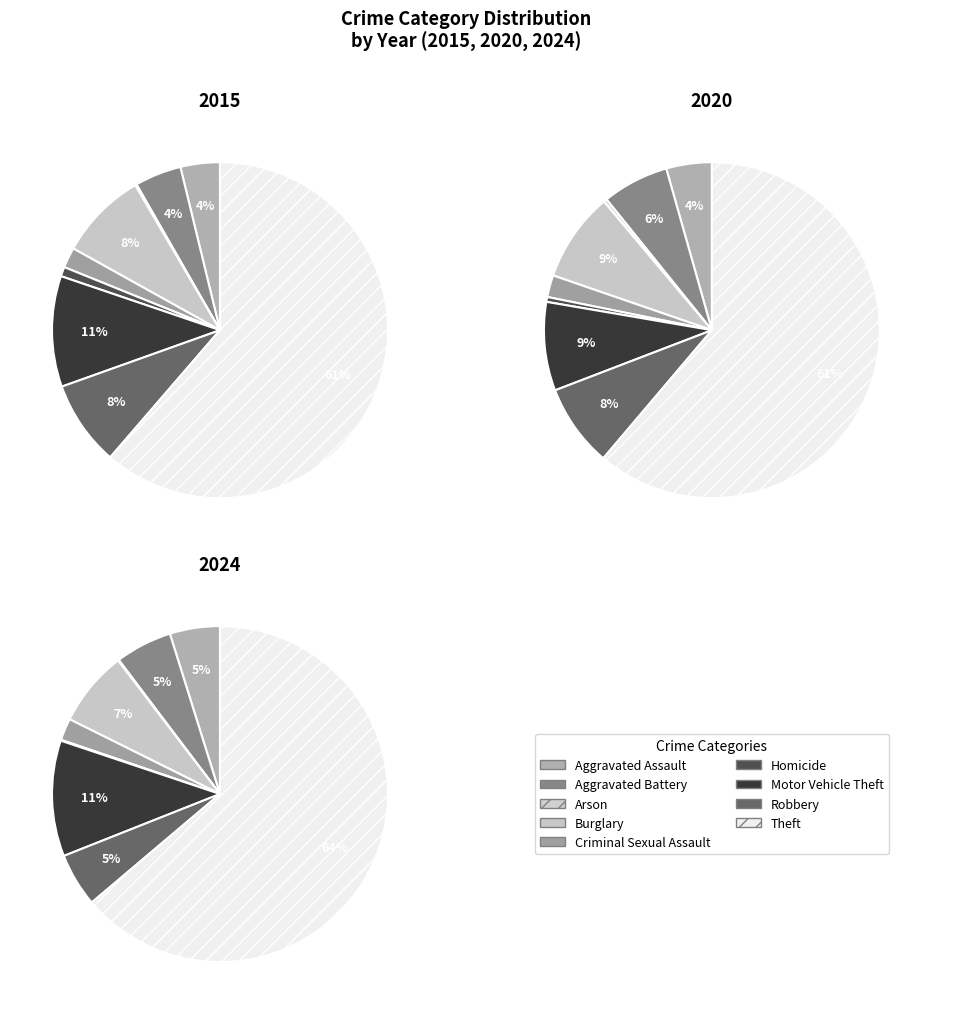

To the nearest percent, what is the difference between the largest and smallest slice percentages?

61%